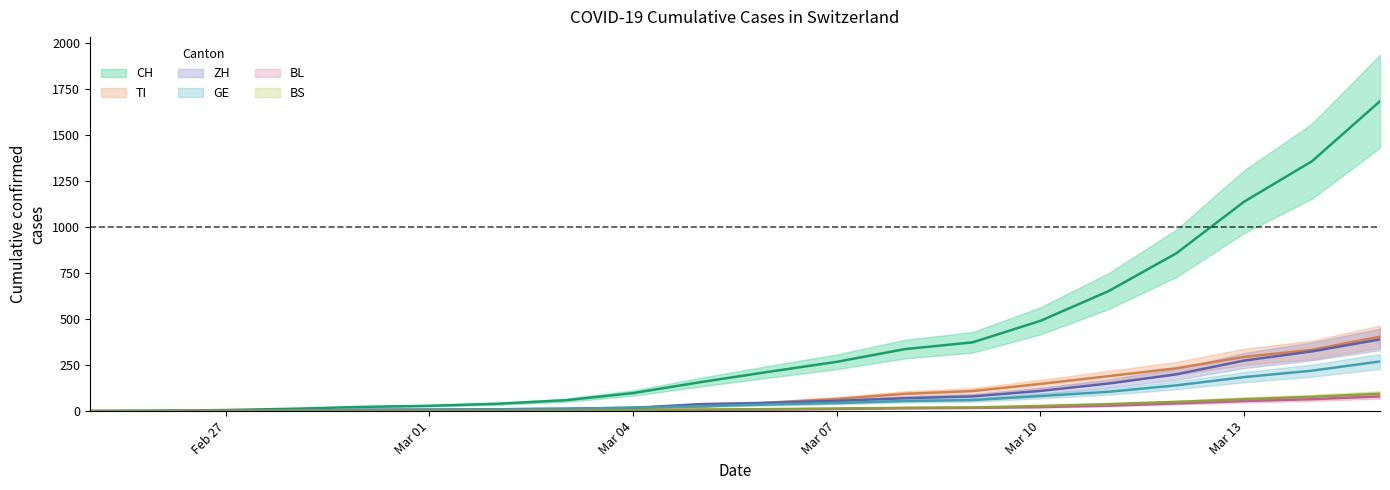

What is the greatest value displayed?

1685